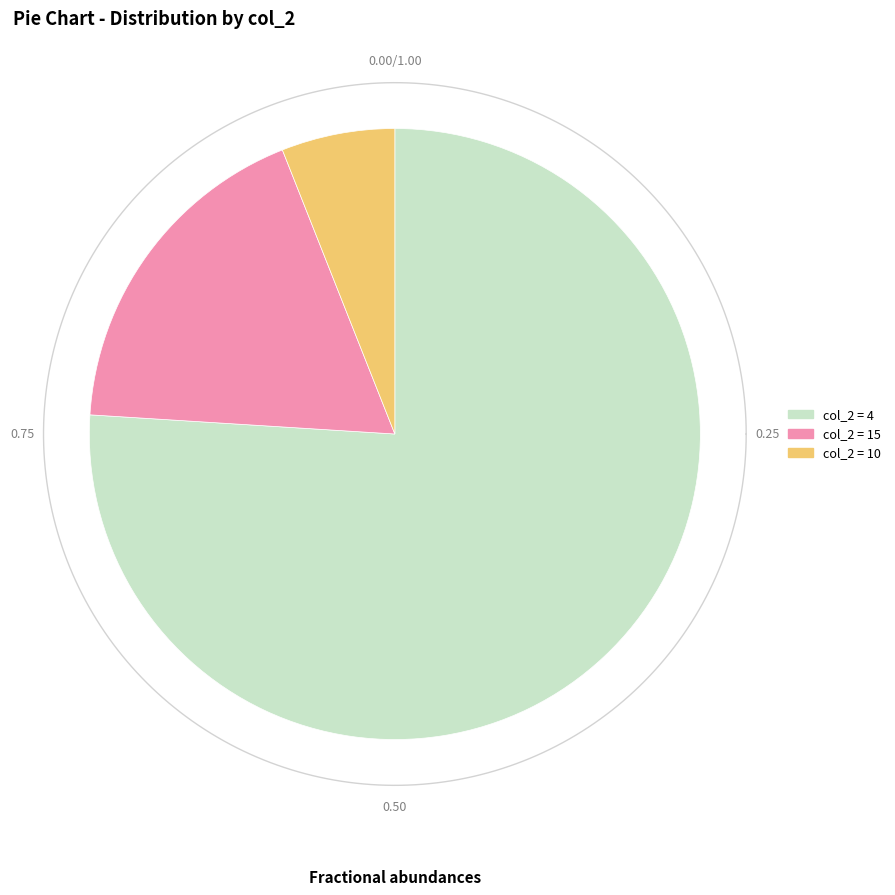

Is 22 the majority of the pie?

No